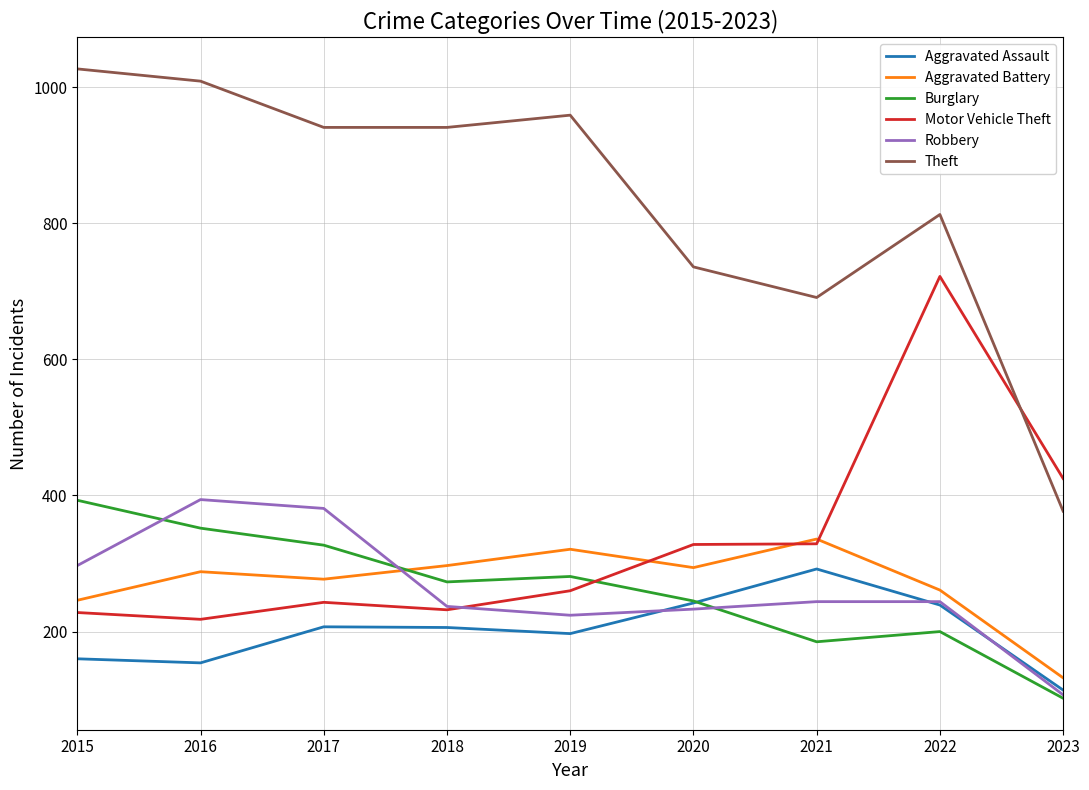

What is the greatest value displayed?

1027